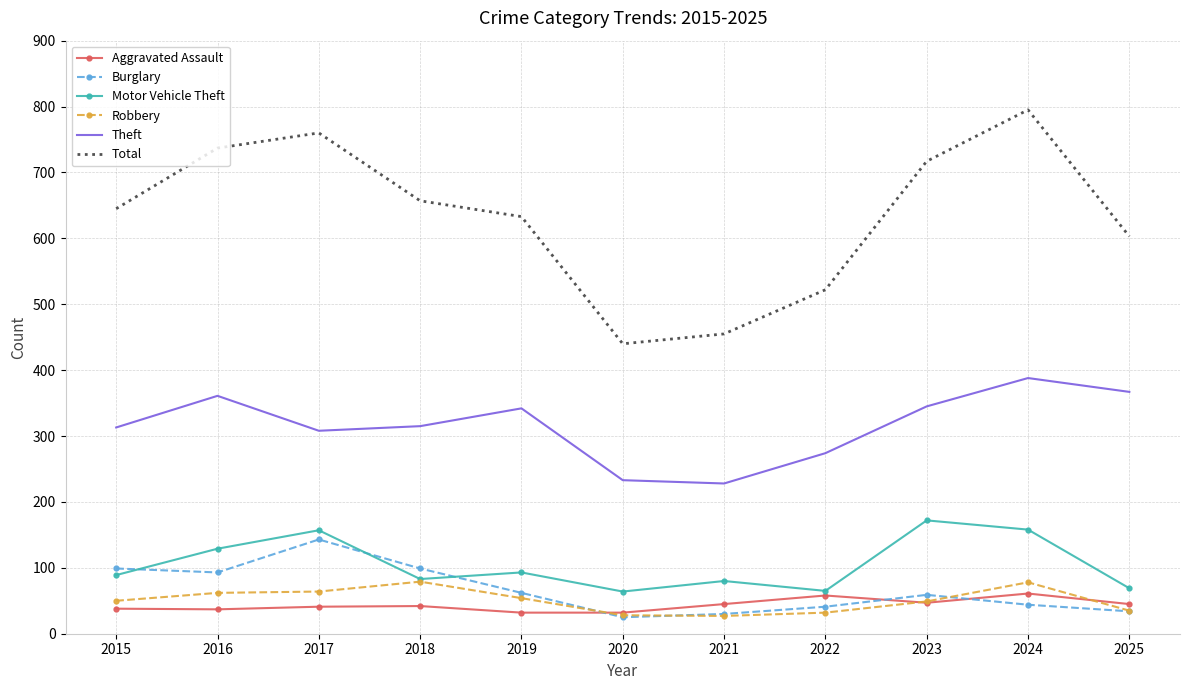

True or false: Burglary and Theft intersect in this chart.

False